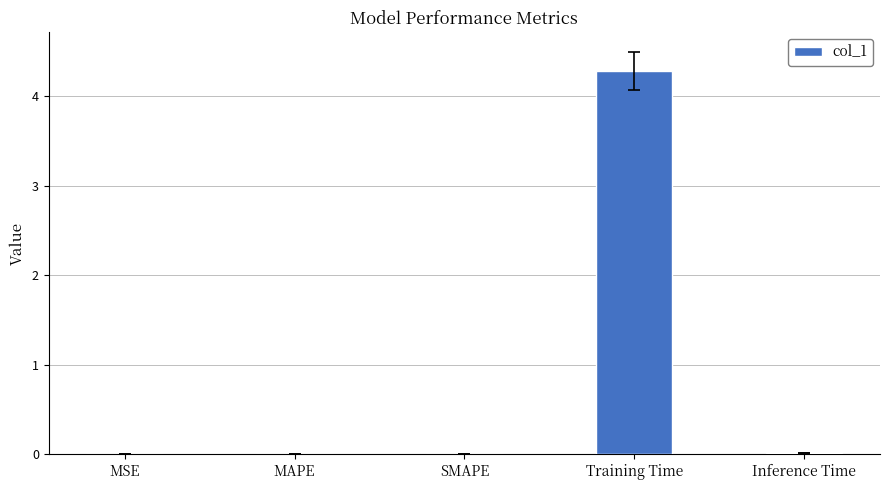

What is the greatest value displayed?

4.3